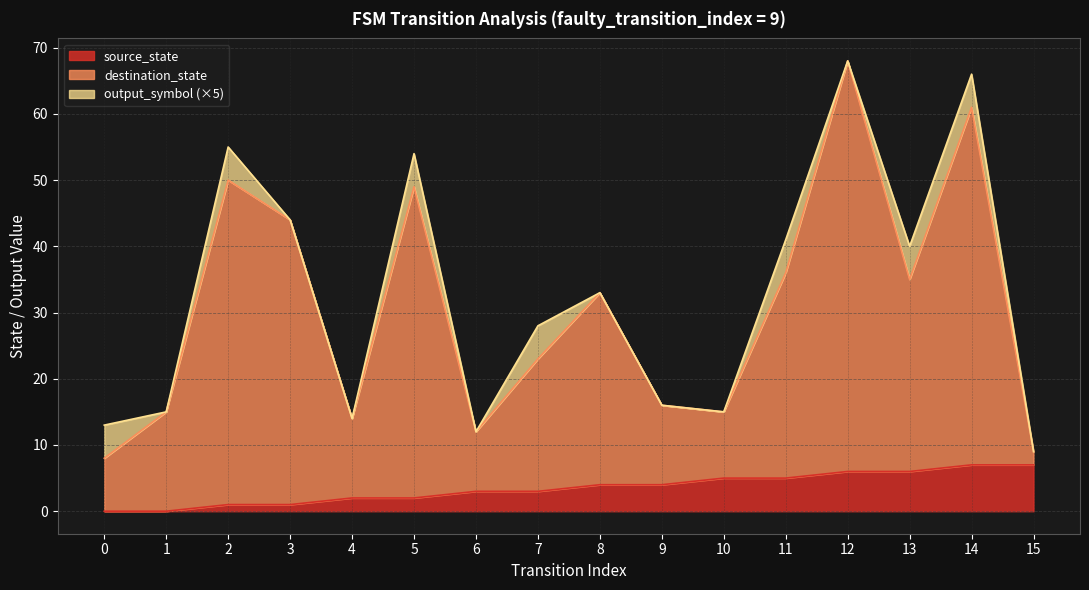

True or false: source_state has more than 2 points higher than both neighbors.

False